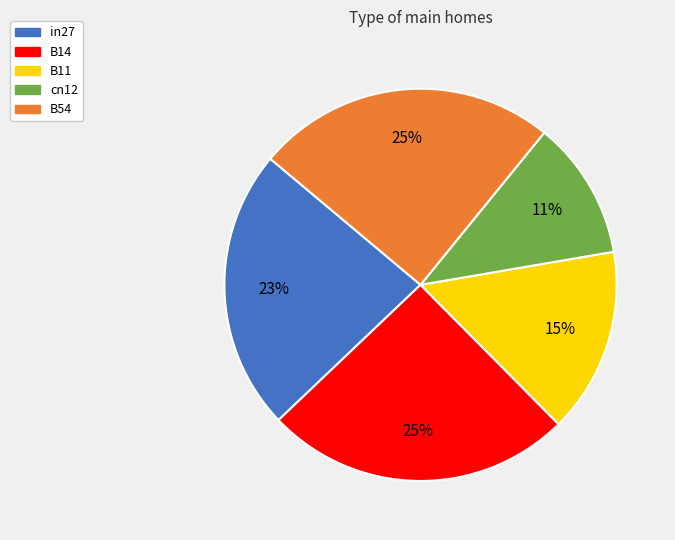

Do B54 and cn12 together represent more than half of the pie?

No